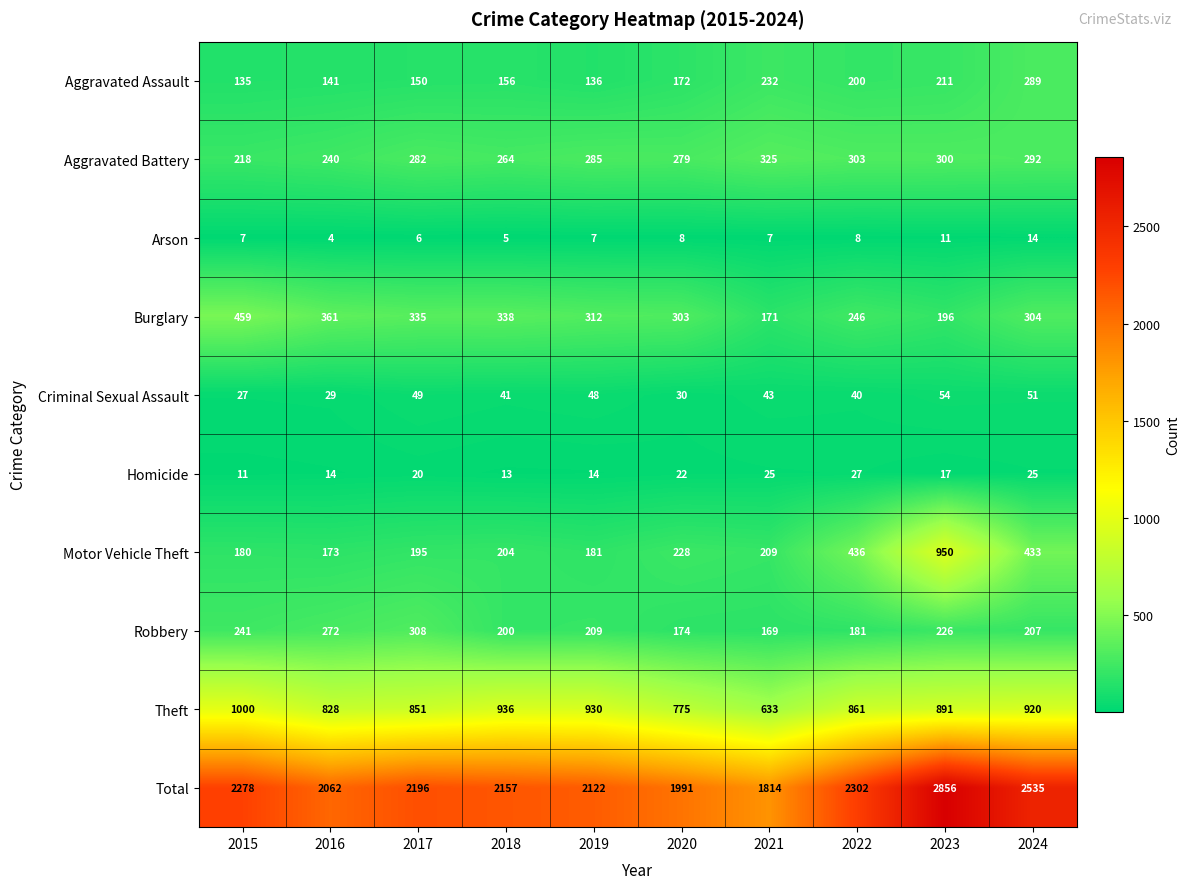

Which series changed the most between 2016 and 2018?

Theft